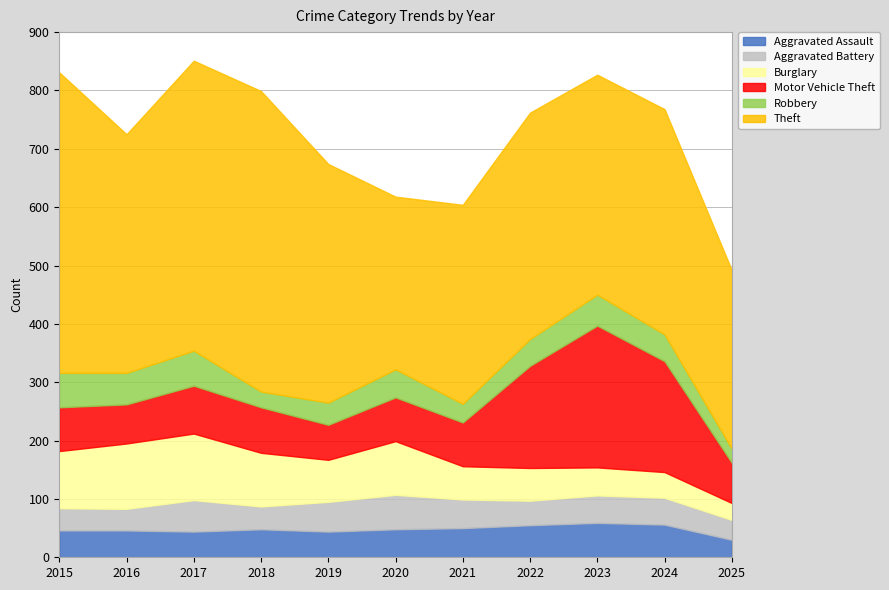

What is the sum of the Aggravated Assault values at 2025 and 2020?

78